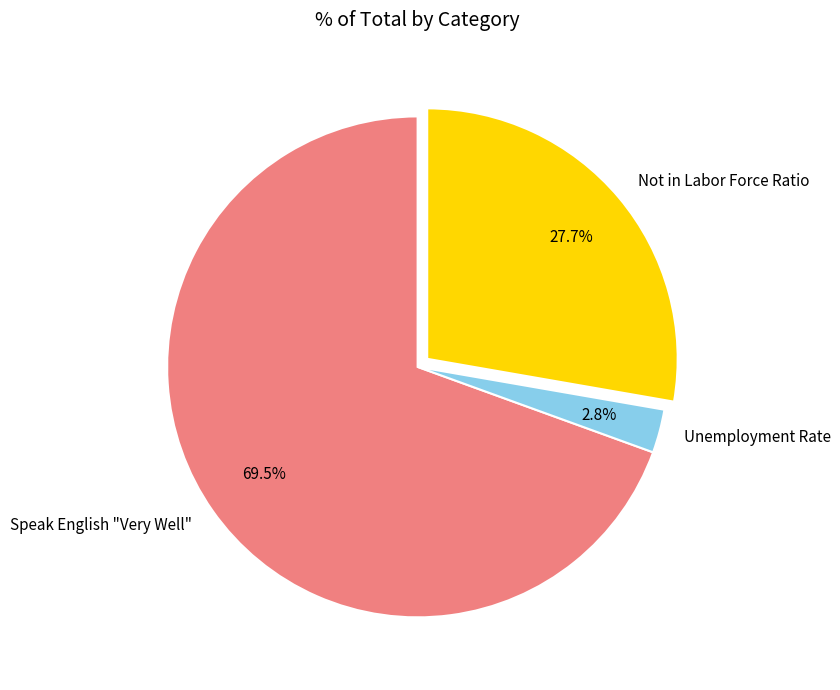

How many slices are in this pie chart?

3